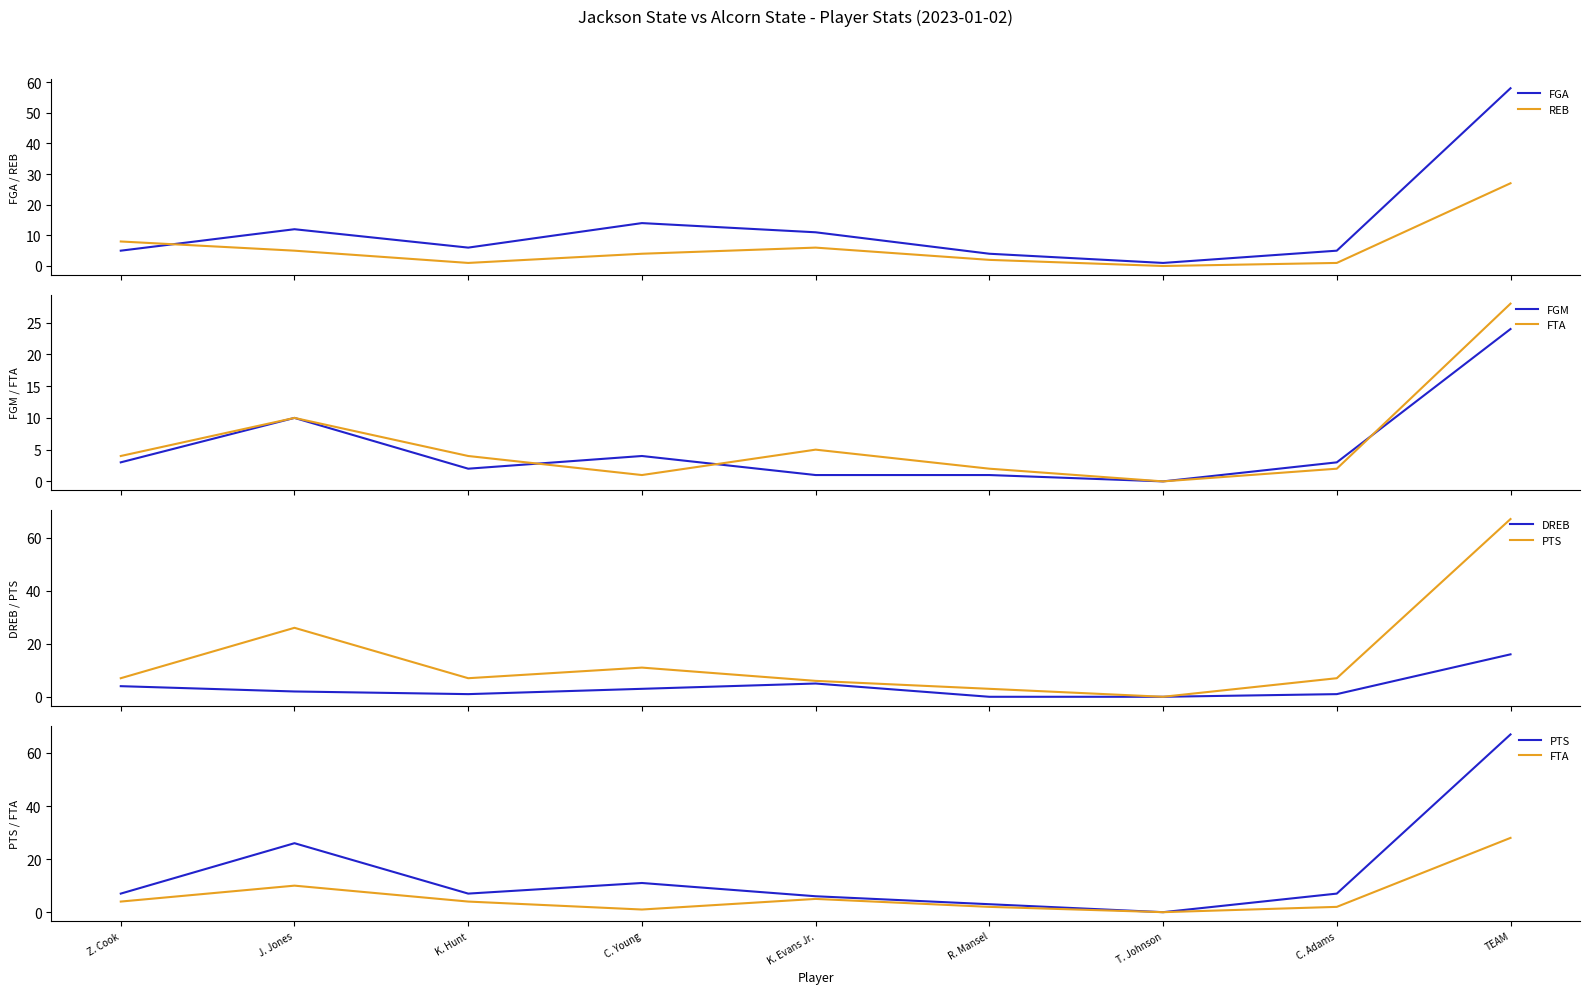

What position from the left is C. Young?

4